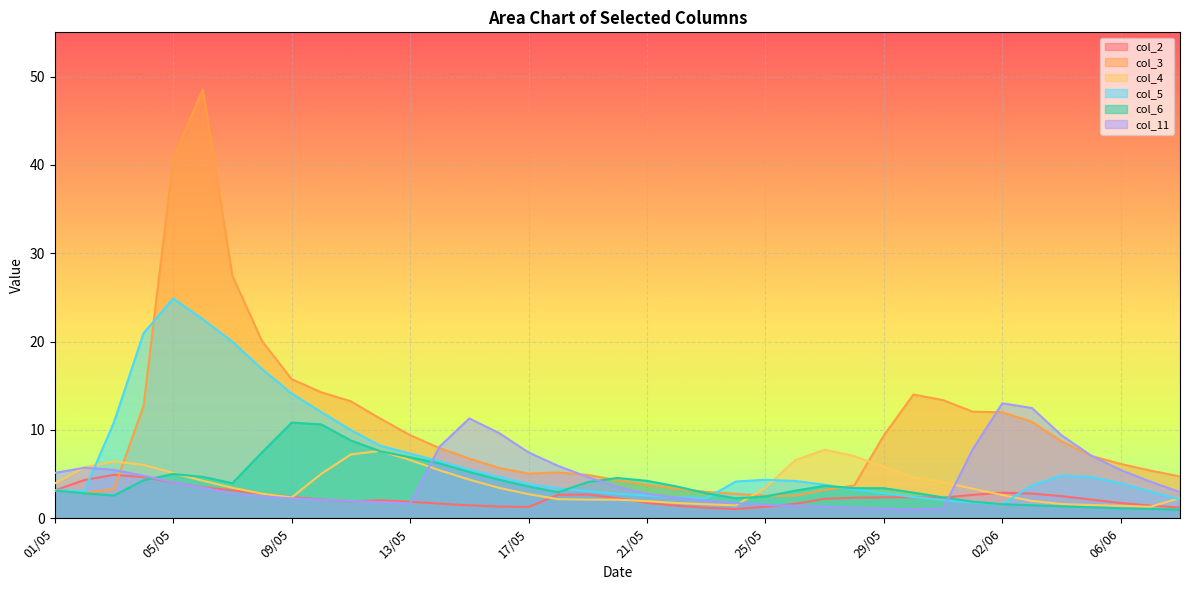

What is the maximum value shown in the chart?

48.5